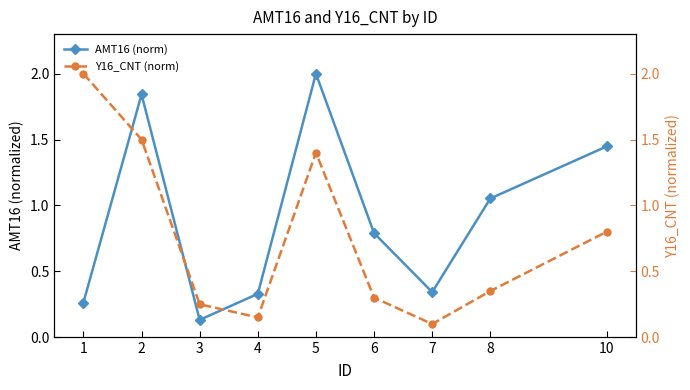

What is the difference between the Y16_CNT (norm) values at 3 and 7?

0.1